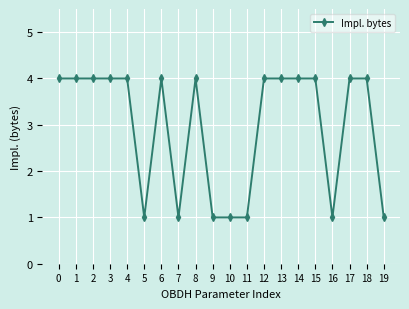

Reading left to right, extract all data points from this chart.

0=4	1=4	2=4	3=4	4=4	5=1	6=4	7=1	8=4	9=1	10=1	11=1	12=4	13=4	14=4	15=4	16=1	17=4	18=4	19=1